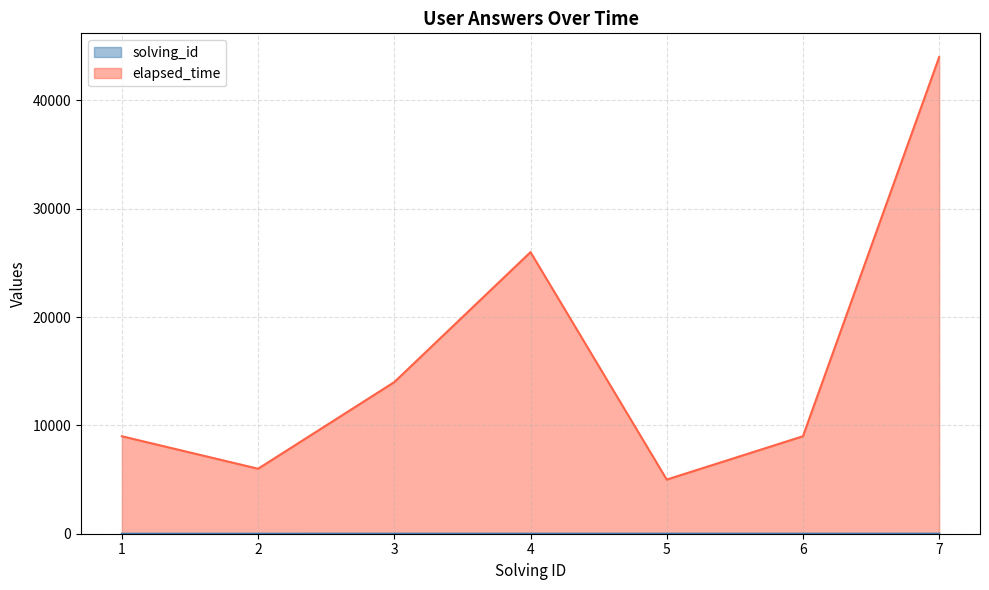

What are all the series names shown in the legend?

solving_id, elapsed_time